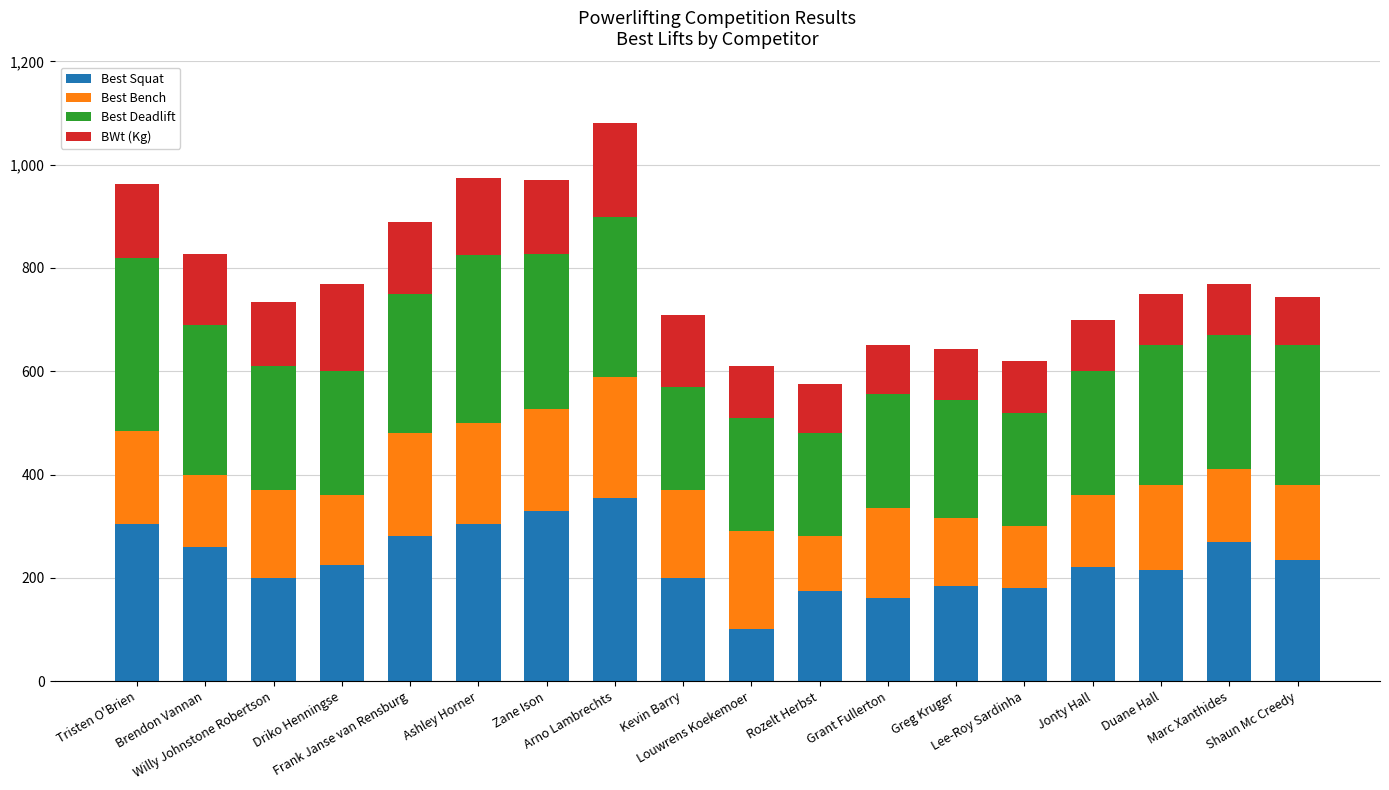

What is the maximum value for Best Squat?

355.0